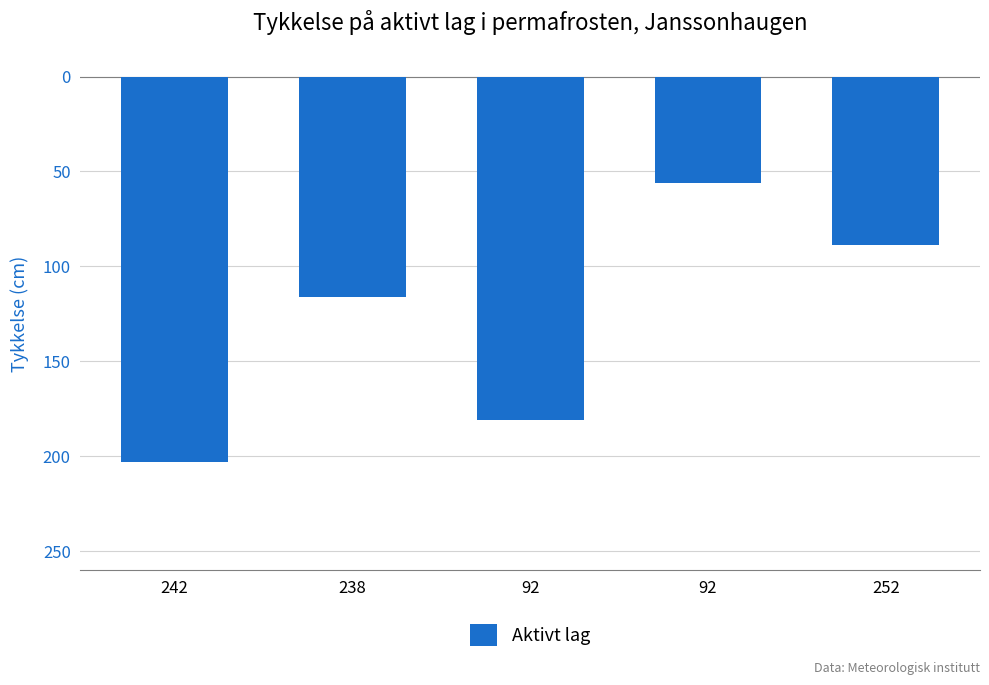

List the labels in order of value, smallest first.

242, 92, 238, 252, 92